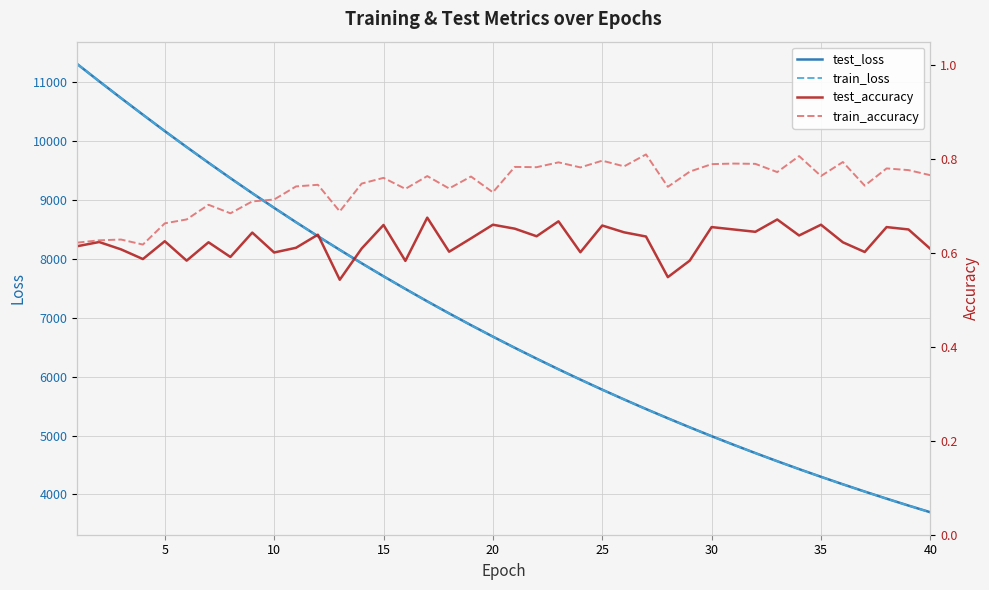

How many values in the train_loss series are below 6676?

20